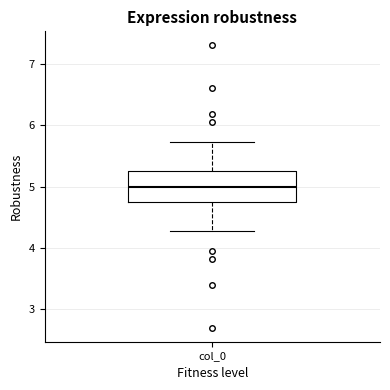

Transcribe this box plot: give where the median line is, the range the box spans, and where the two whiskers end, as read against the y-axis. The values are not printed on the chart, so give them approximately, as read against the axis.

median 5.0, box 4.7 to 5.3, whiskers 4.3 to 5.7